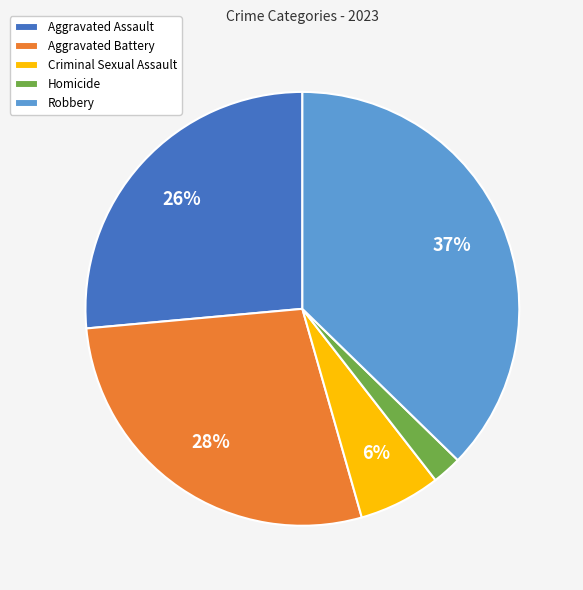

Is the sum of Aggravated Assault and Aggravated Battery greater than half?

Yes